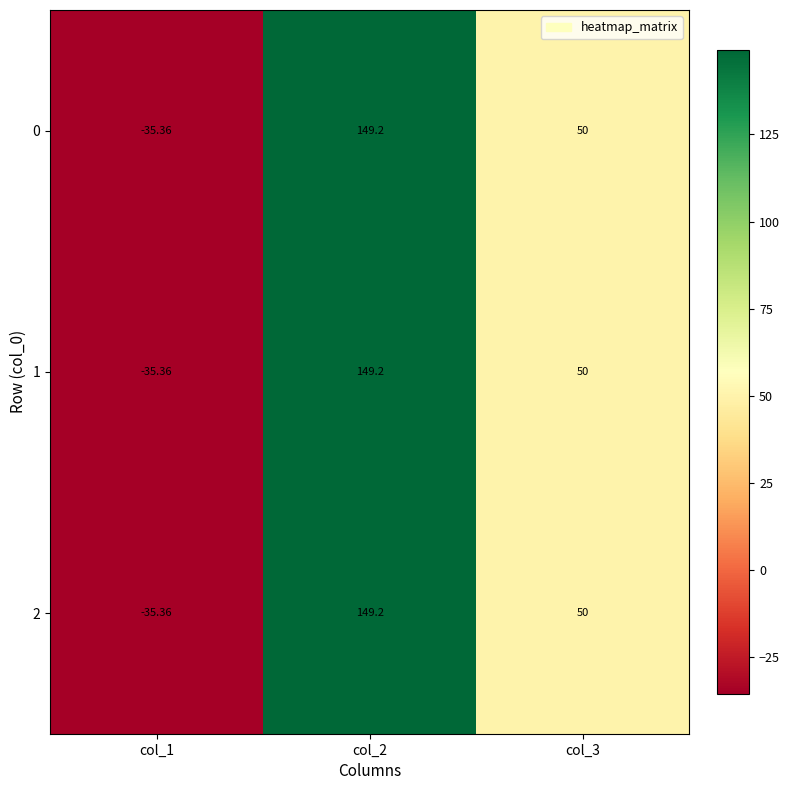

Is the value of 2 at col_1 greater than the value of 1 at col_2?

No